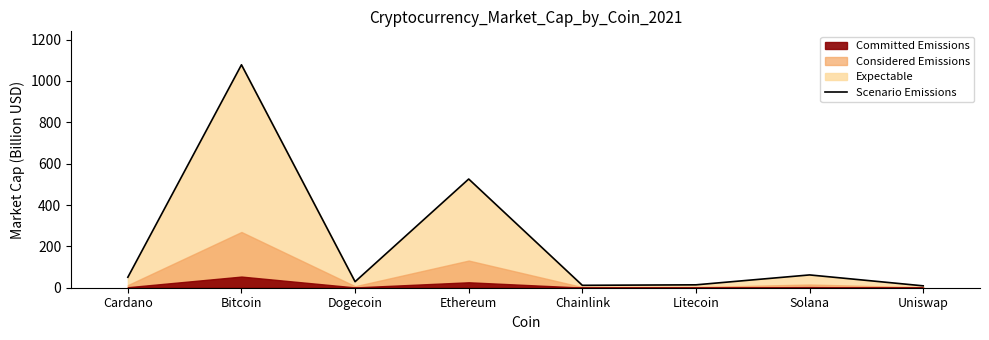

Reading left to right, list all the values displayed in this chart.

50.7	1078.1	29.2	525.7	11.6	14.0	61.9	9.1